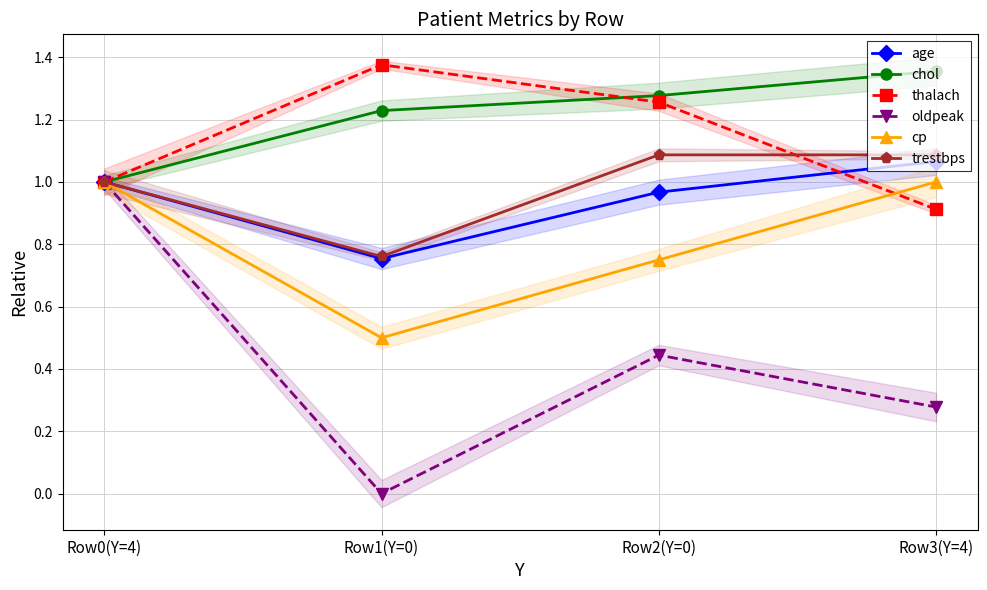

How many data points in thalach are above 1?

2